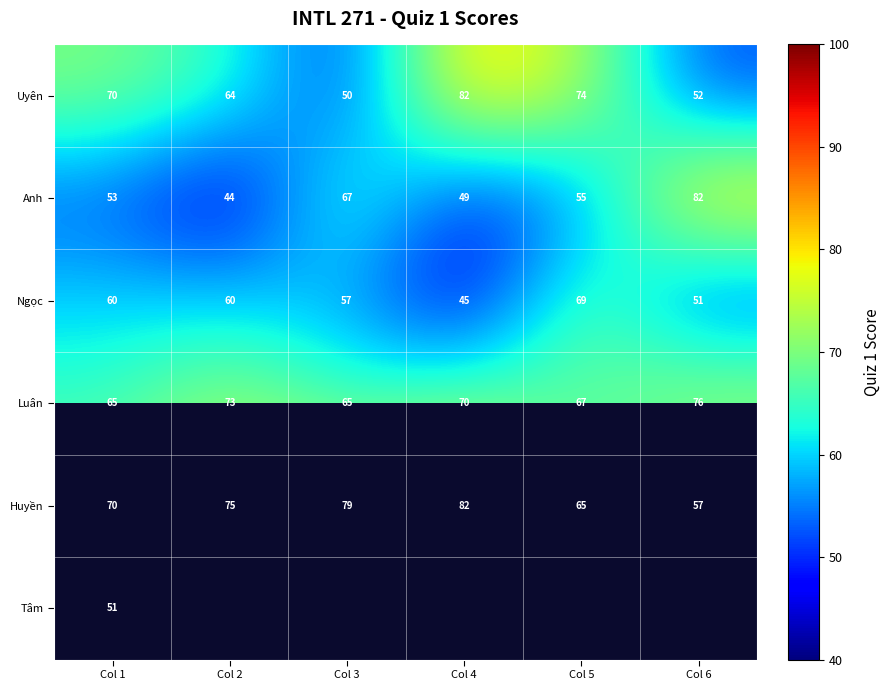

What is the difference between the second highest and second lowest values in the Uyên series?

22